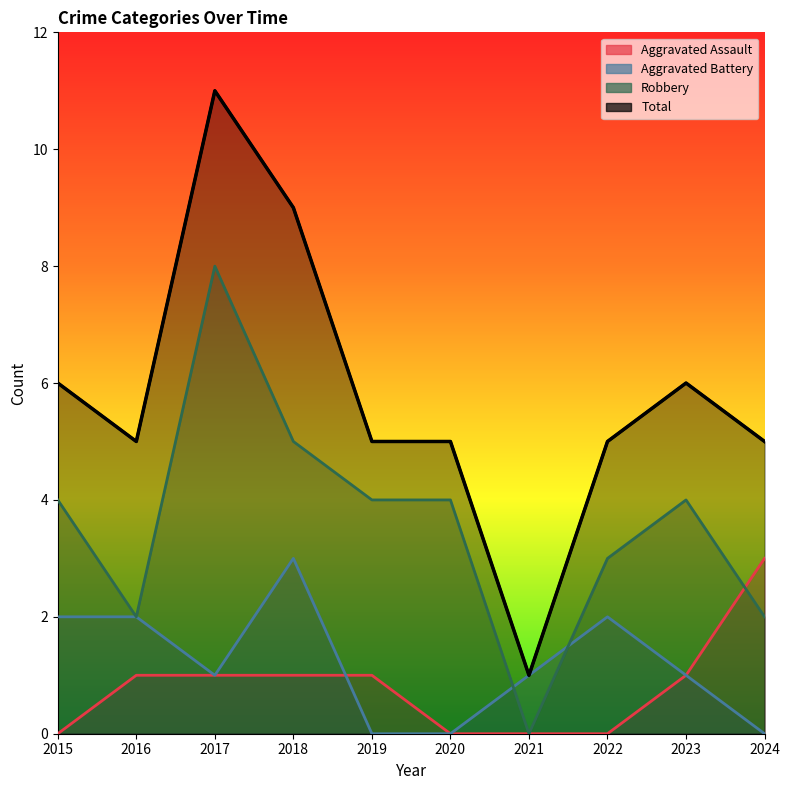

What is the difference between the highest and lowest values at 2018?

8